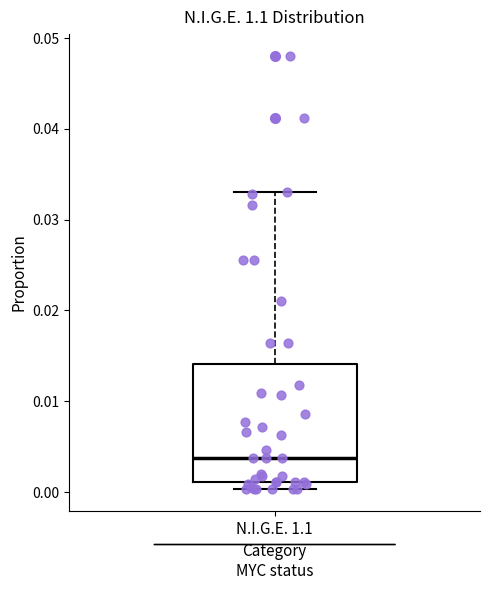

Transcribe this box plot: give where the median line is, the range the box spans, and where the two whiskers end, as read against the y-axis. The values are not printed on the chart, so give them approximately, as read against the axis.

median 0.004, box 0.001 to 0.014, whiskers 0.000 to 0.033